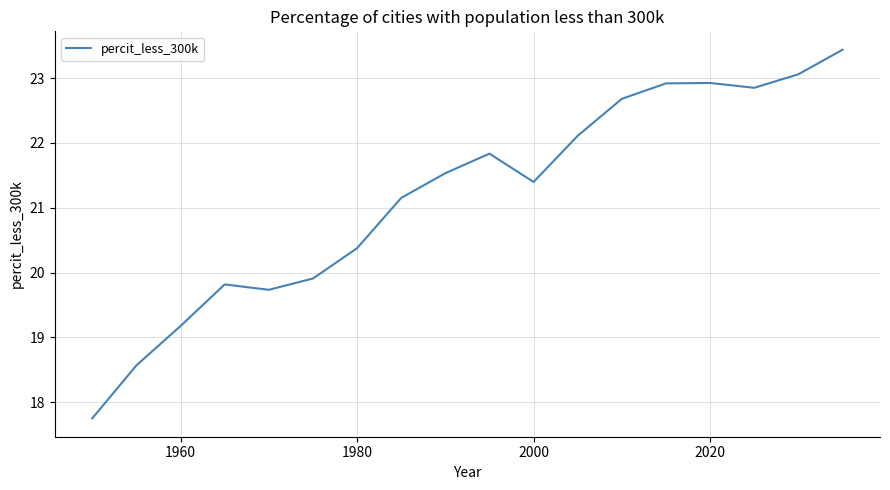

What is the difference between the maximum and second lowest values?

4.9